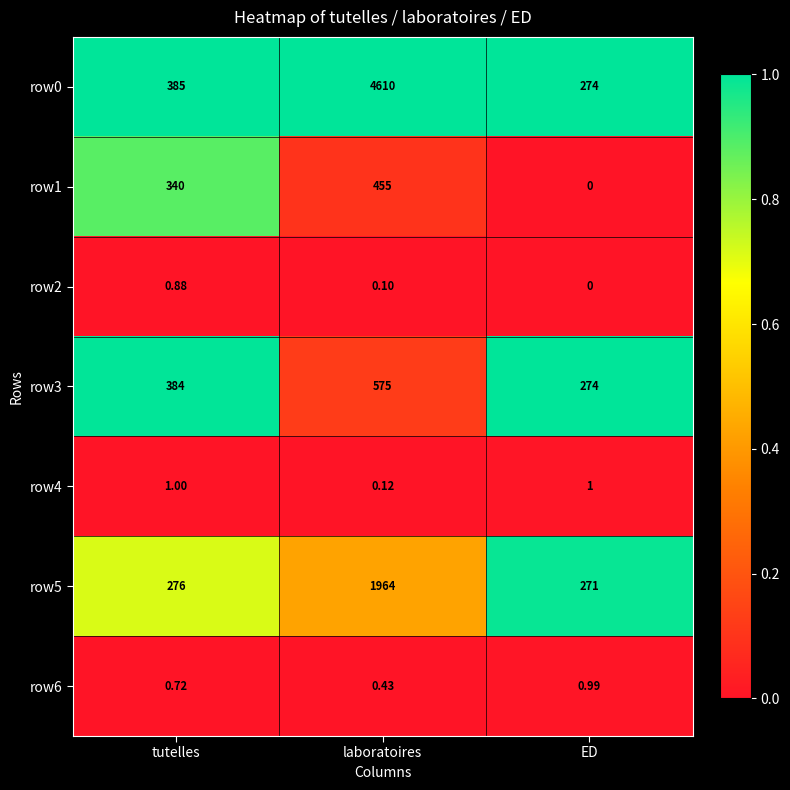

Where is row3 nearest to the value 424?

tutelles